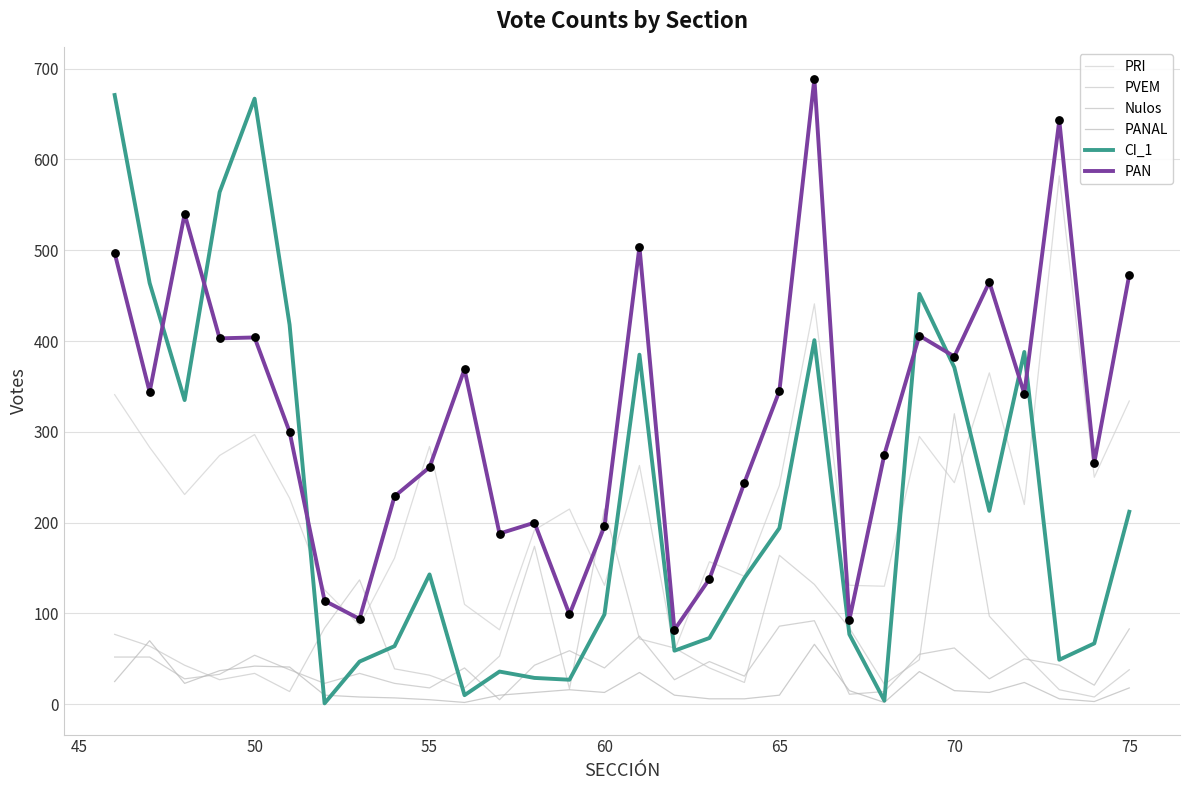

How many lines are shown in the chart?

6